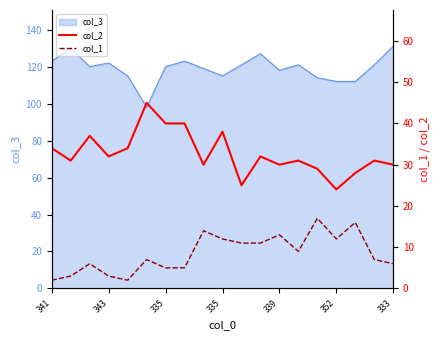

What is the difference between the col_1 values at 333 and 335?

1